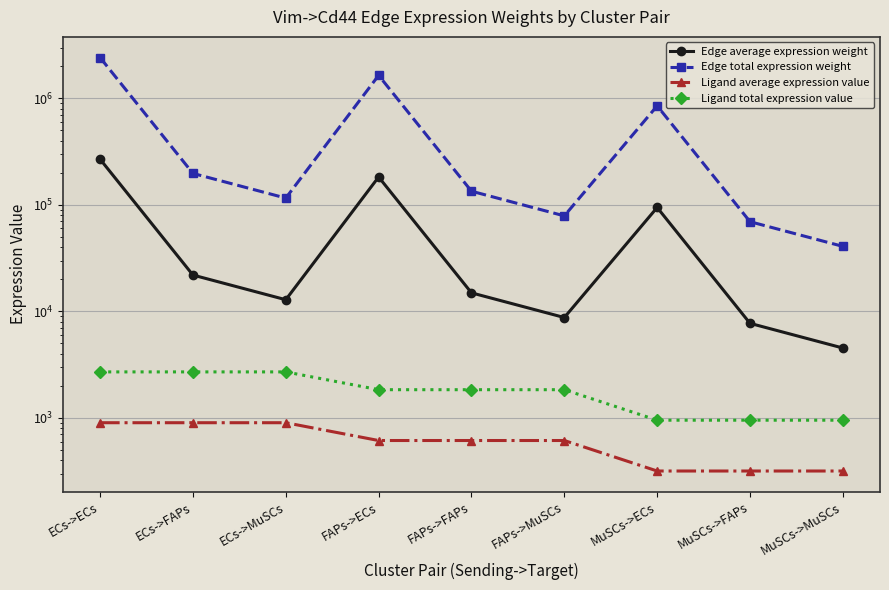

What is the lowest value of the Ligand average expression value series?

317.2